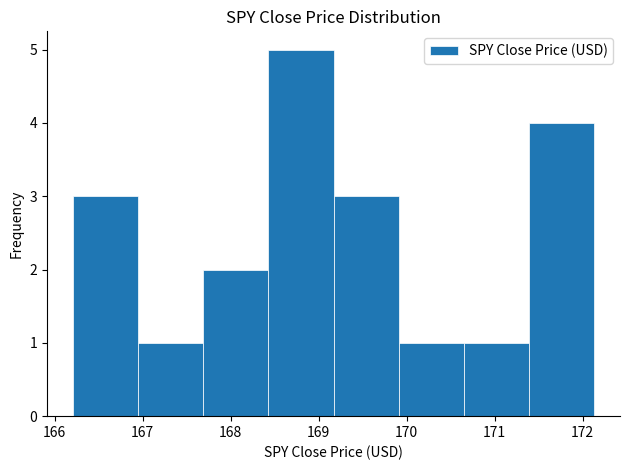

Over which range of the x-axis is the bar tallest?

168.43 to 169.17